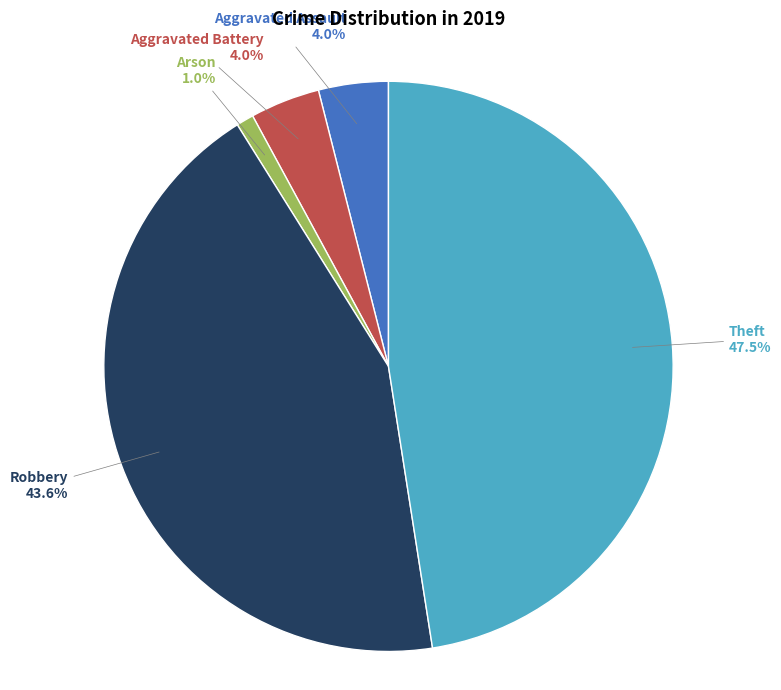

Is there any slice that represents more than half of the pie?

No